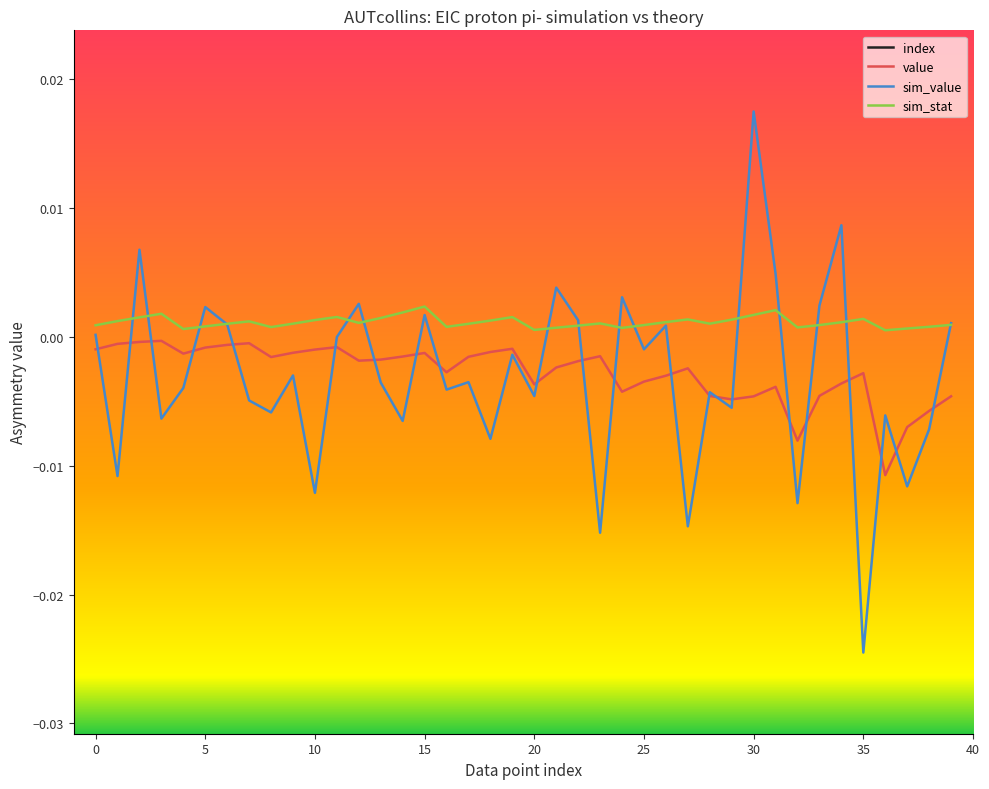

True or false: index and sim_stat cross at least once.

False